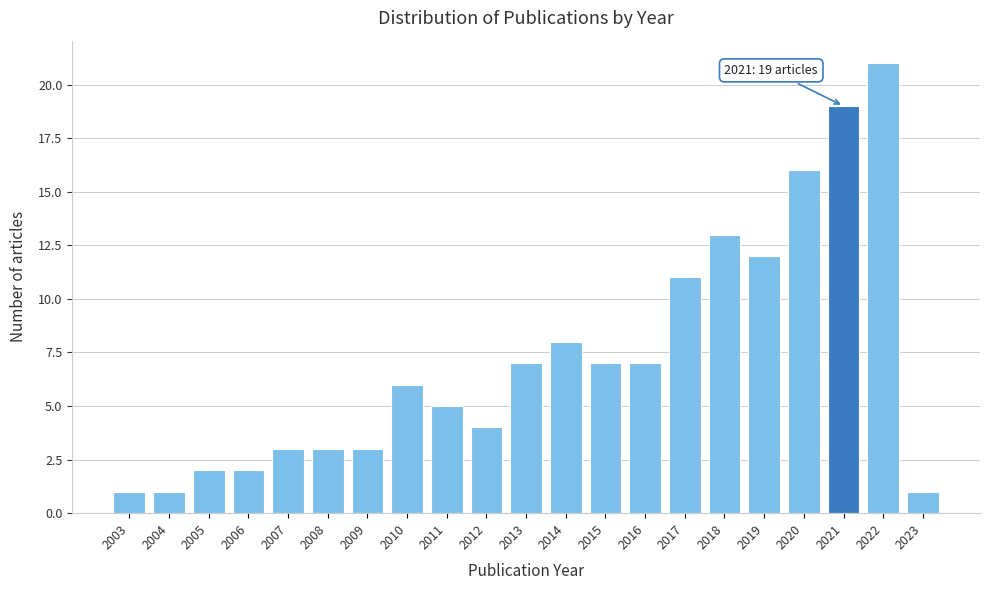

Reading right to left, what are all the values shown in this chart?

1	21	19	16	12	13	11	7	7	8	7	4	5	6	3	3	3	2	2	1	1